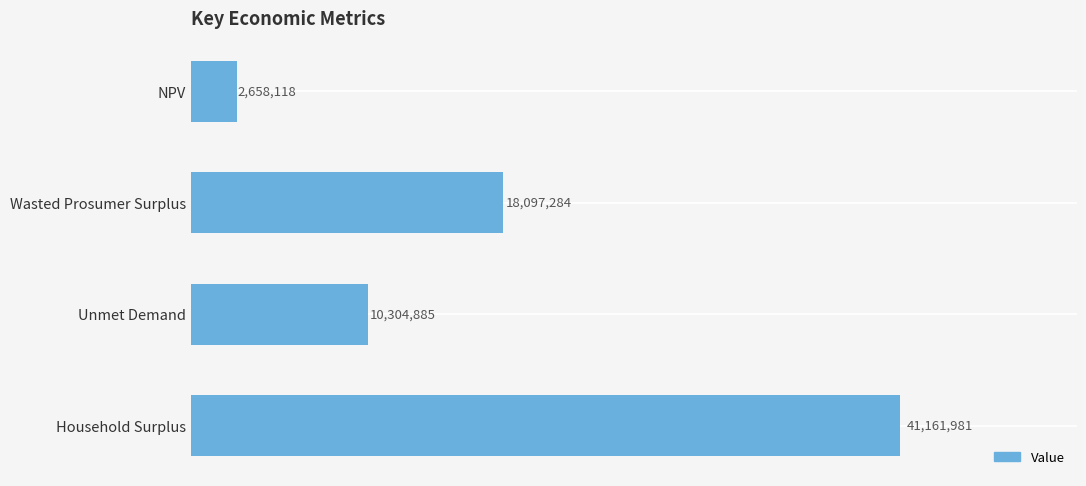

What is the difference between the maximum and second lowest values?

30857096.1